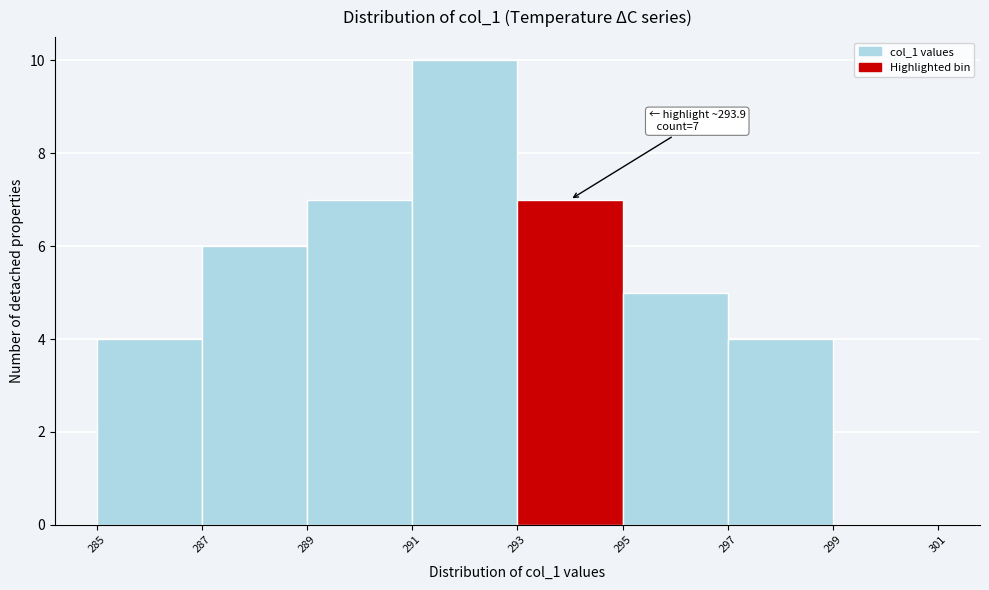

Over which range of the x-axis is the bar tallest?

291 to 293